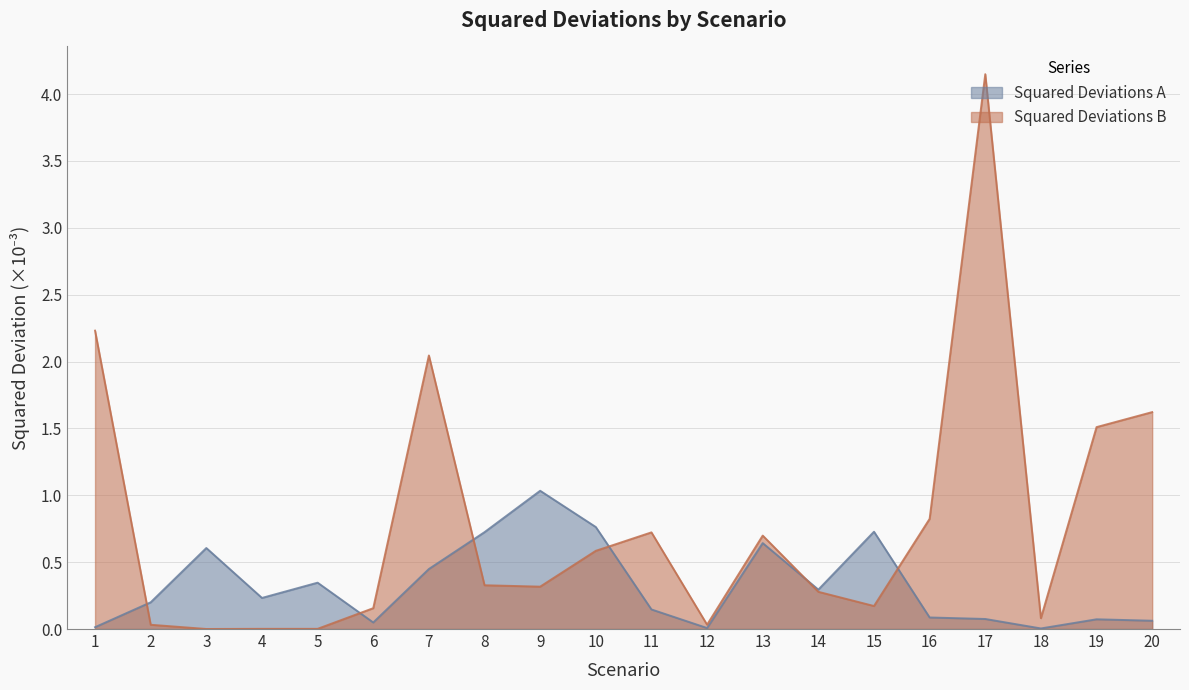

What is the approximate value of Squared Deviations A at 14?

0.3